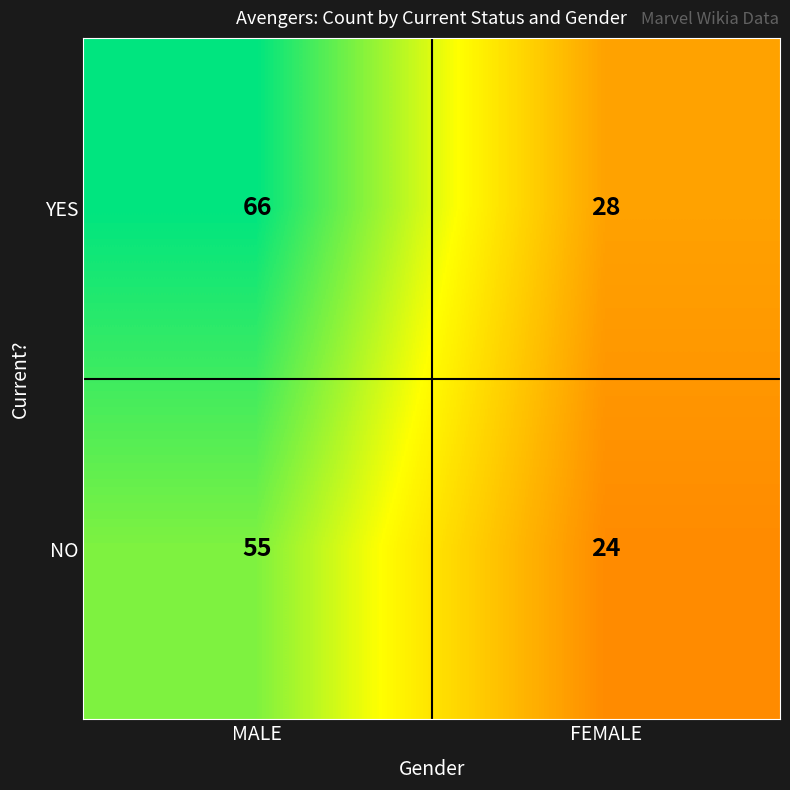

Which series changed the most between MALE and FEMALE?

YES